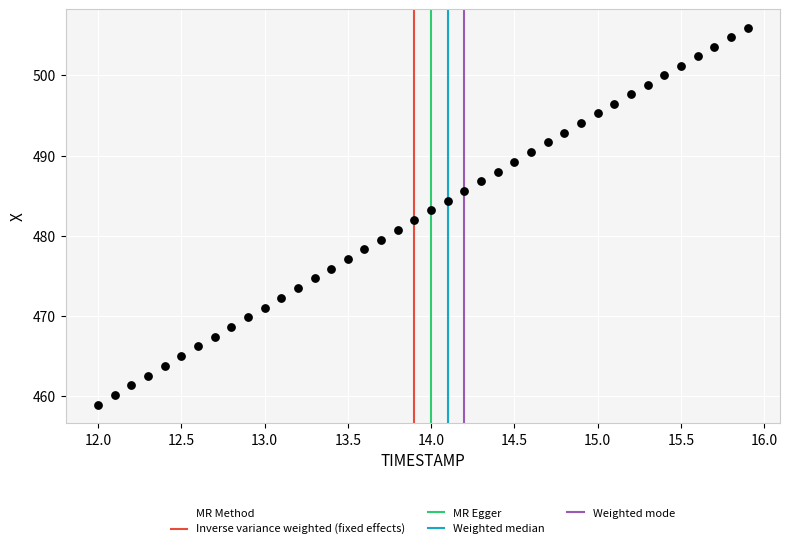

What is the range of X values (max minus min)?

3.9